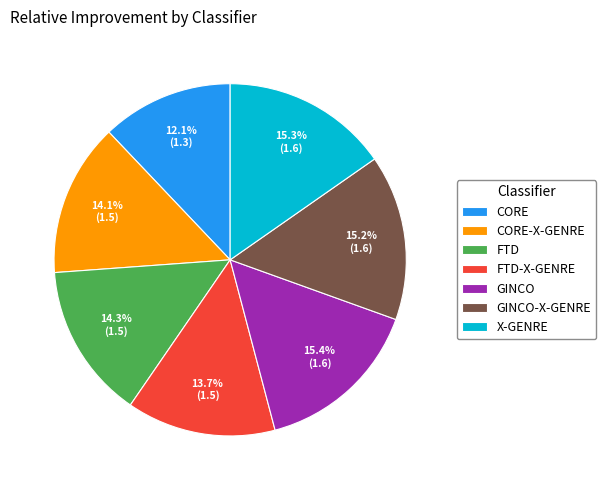

To the nearest percent, what is the combined percentage of FTD and GINCO-X-GENRE?

29%